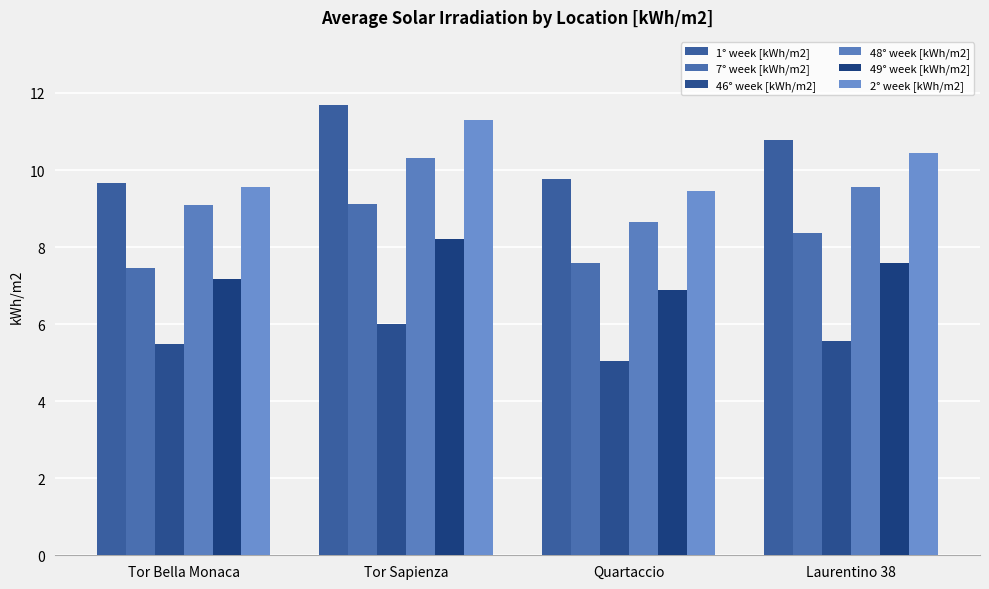

Reading left to right, extract all data points from this chart.

1° week [kWh/m2]: 9.7	11.7	9.8	10.8
7° week [kWh/m2]: 7.5	9.1	7.6	8.4
46° week [kWh/m2]: 5.5	6.0	5.0	5.6
48° week [kWh/m2]: 9.1	10.3	8.7	9.6
49° week [kWh/m2]: 7.2	8.2	6.9	7.6
2° week [kWh/m2]: 9.6	11.3	9.5	10.4